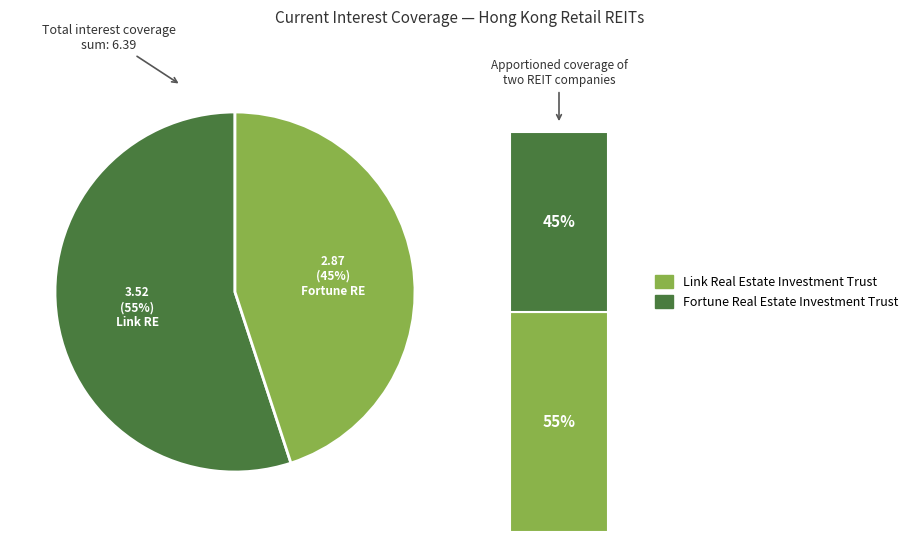

Is it true that Fortune Real Estate Investment Trust is 45% of the pie?

True